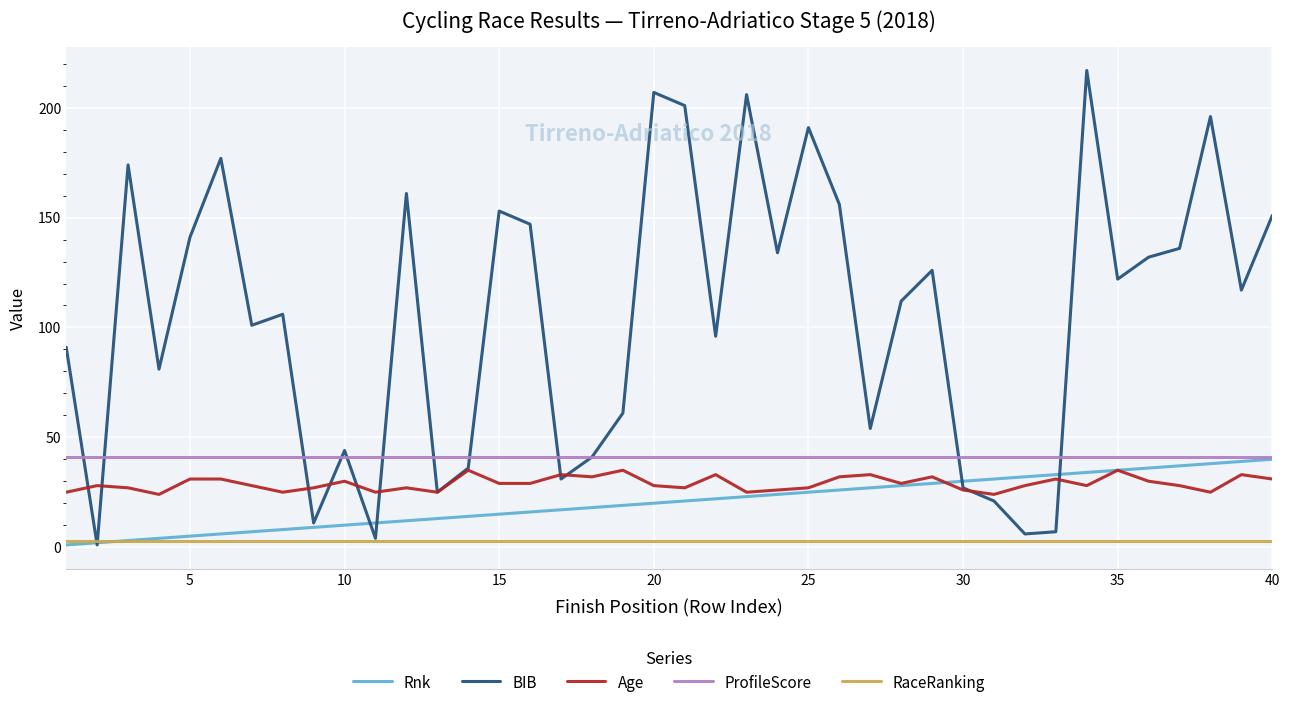

Which series has the largest range (max minus min)?

BIB